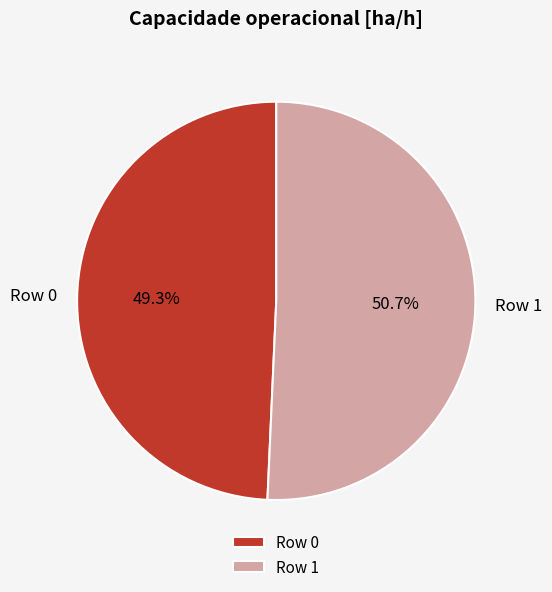

True or false: Row 1 accounts for 64% of the total.

False